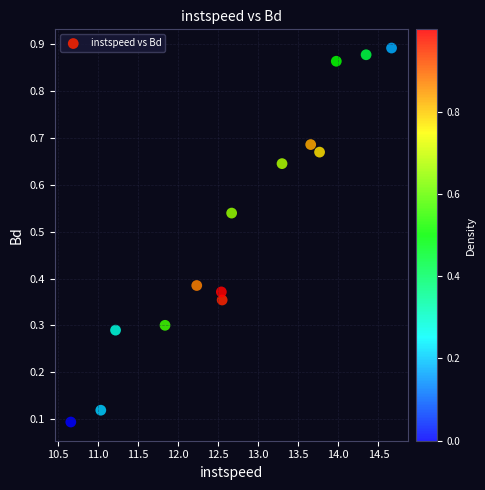

What is the range of X values (max minus min)?

4.0